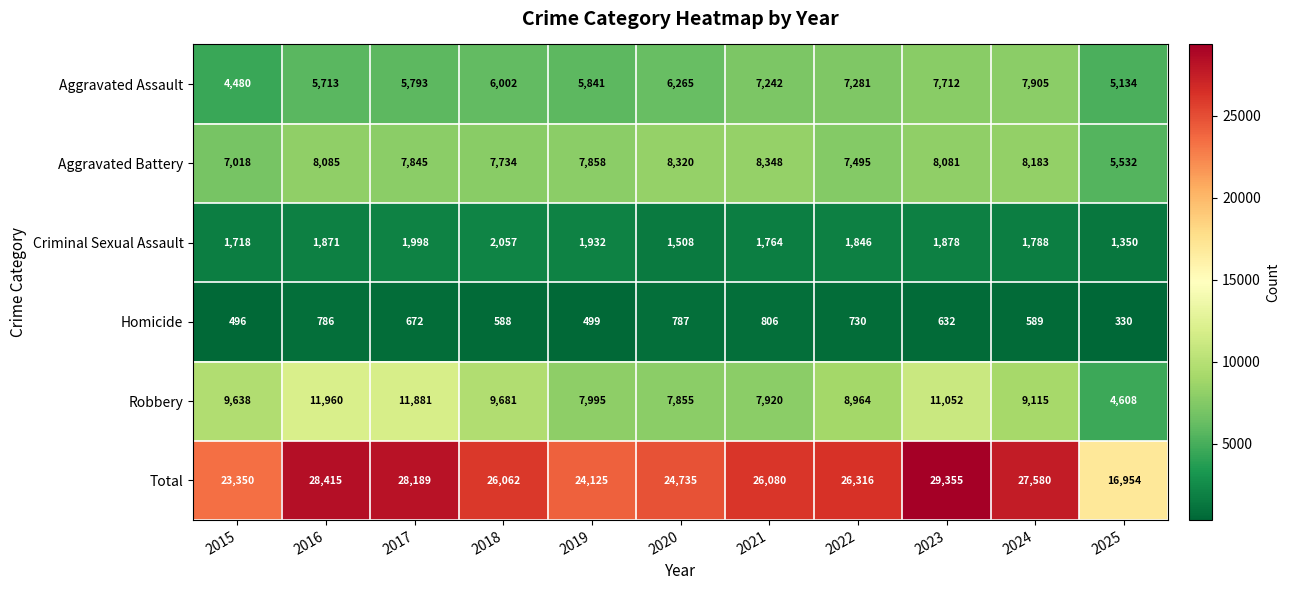

List the labels in order of Criminal Sexual Assault value, largest first.

2018, 2017, 2019, 2023, 2016, 2022, 2024, 2021, 2015, 2020, 2025